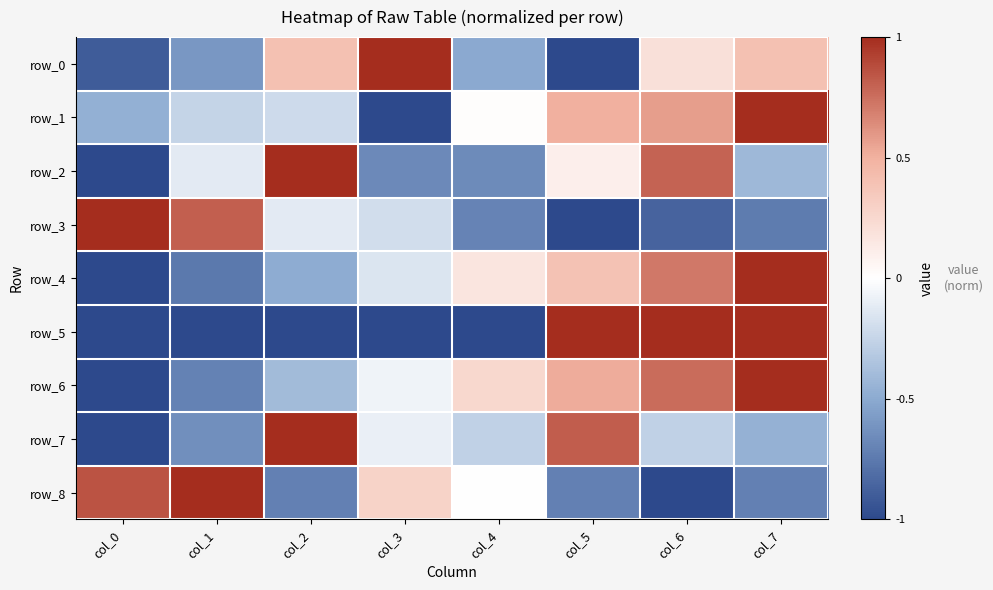

Is the value of row_6 at col_7 greater than the value of row_3 at col_2?

Yes